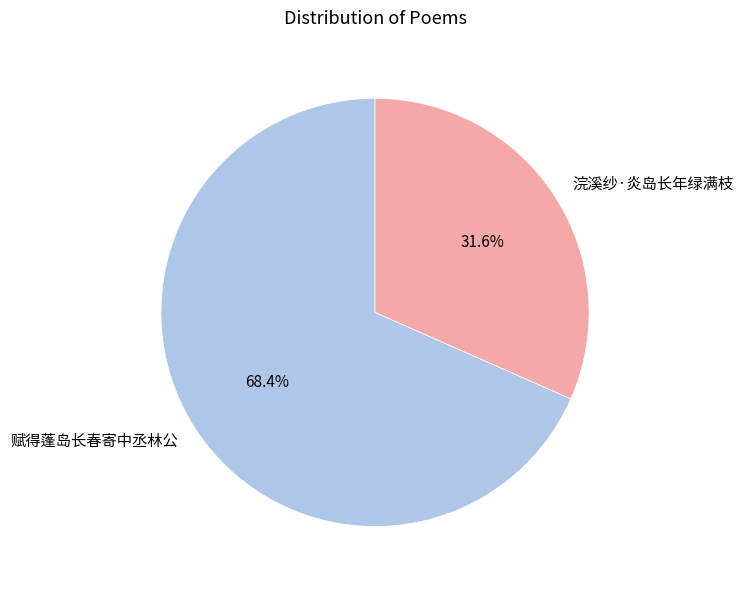

Does 浣溪纱·炎岛长年绿满枝 represent more than half of the total?

No